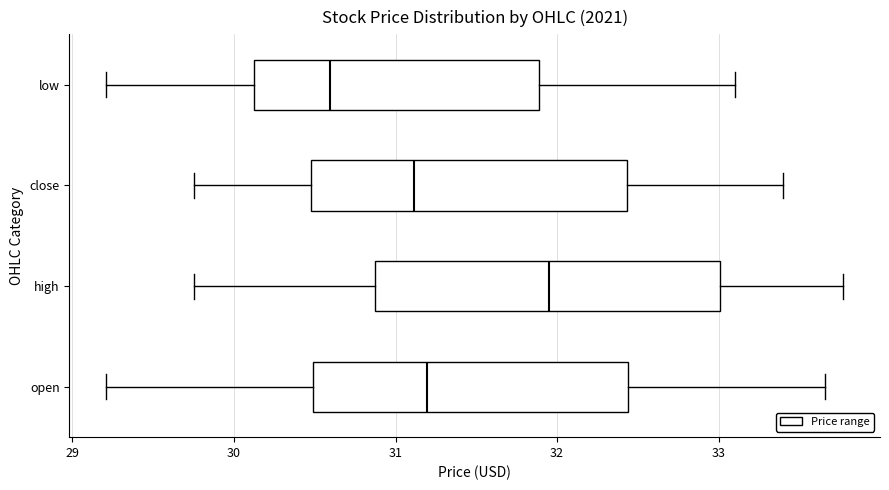

Which box's median line is the furthest to the left?

low